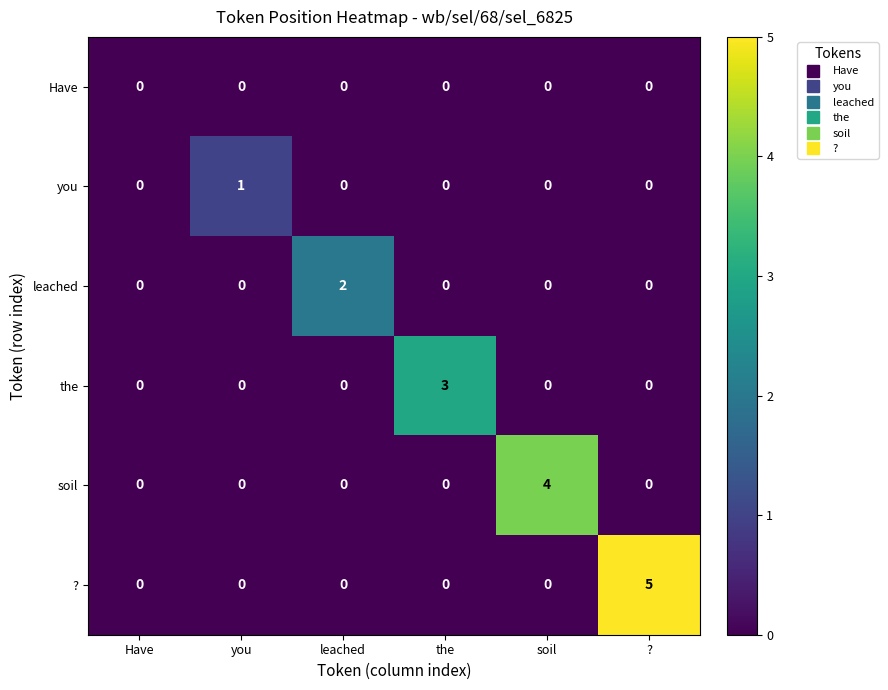

List the series in order of their peak value, lowest first.

Have, you, leached, the, soil, ?